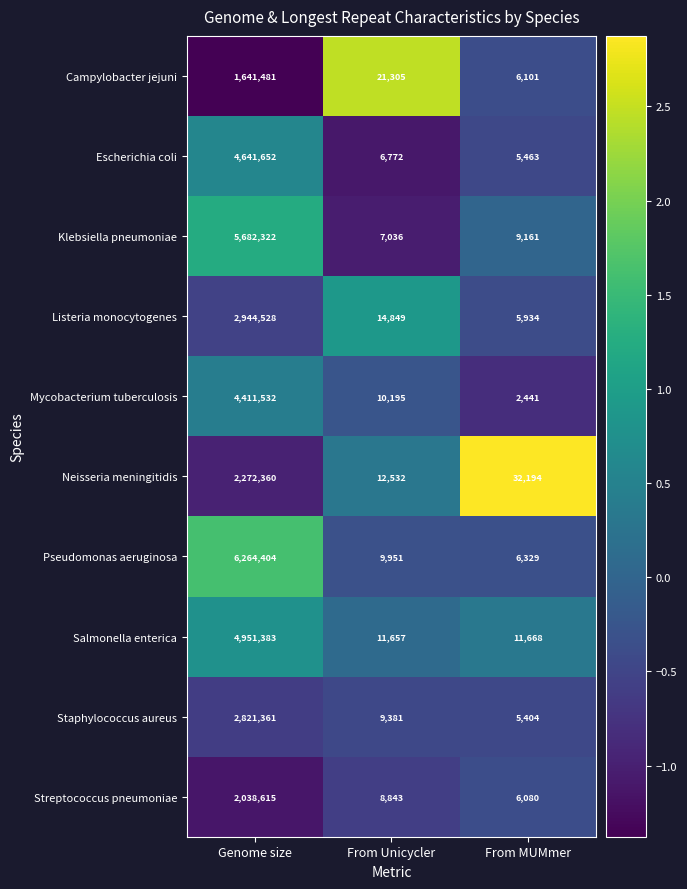

The value of Campylobacter jejuni at From MUMmer is 1221. True or false?

False